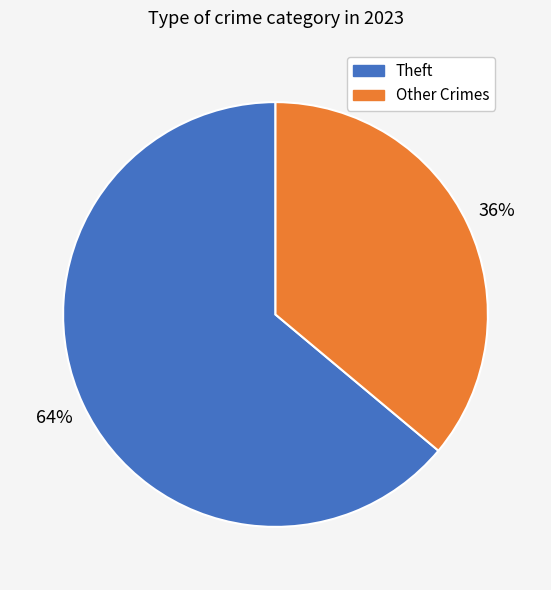

Does any single category account for the majority?

Yes